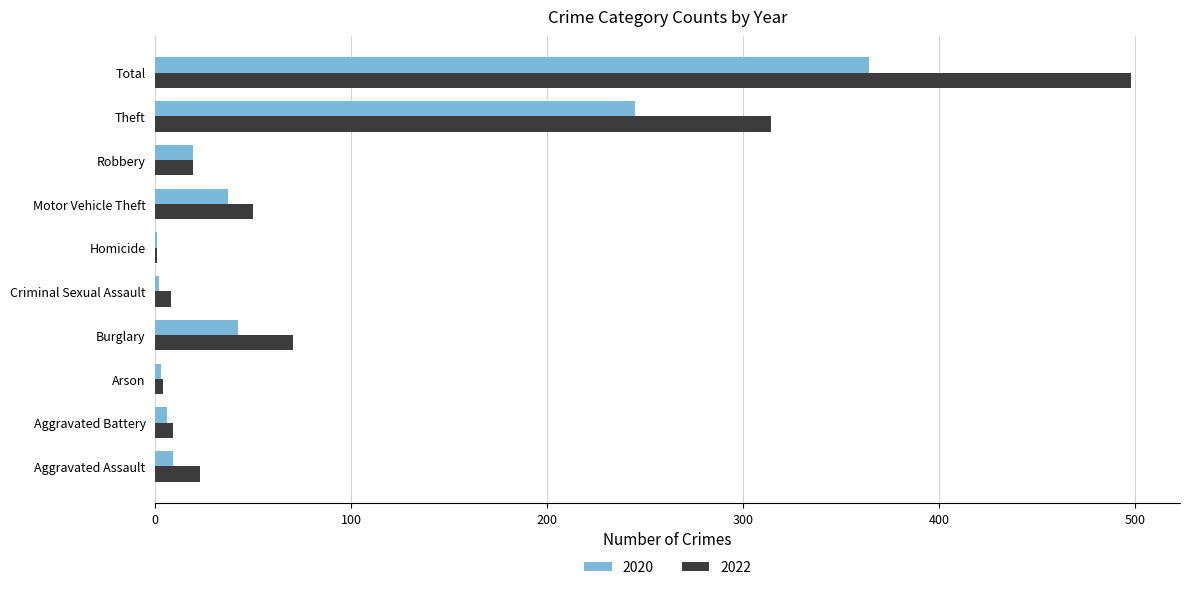

At which category is the sum across all series the highest?

Total